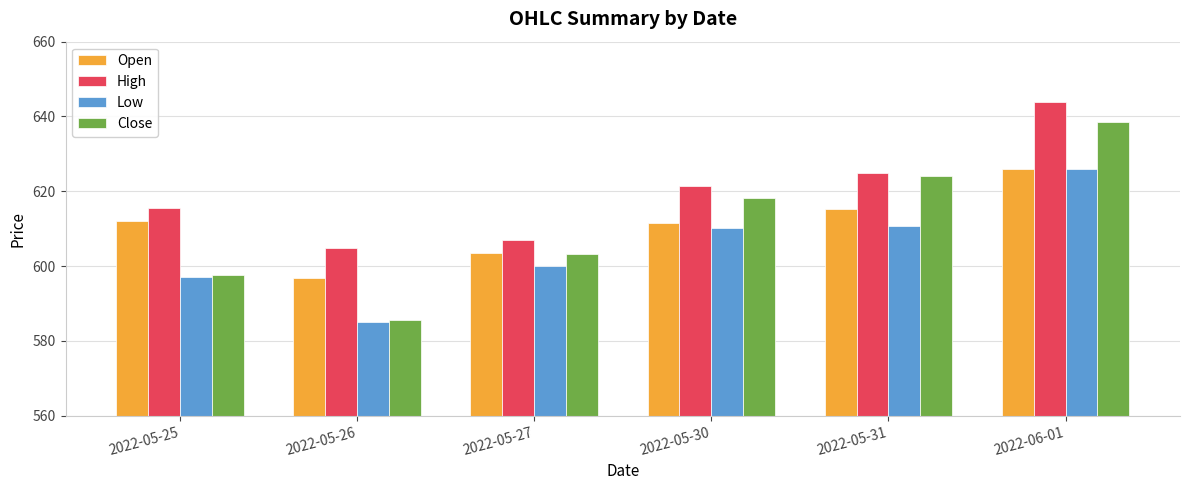

Is it true that Low equals 869.8 at 2022-05-25?

False